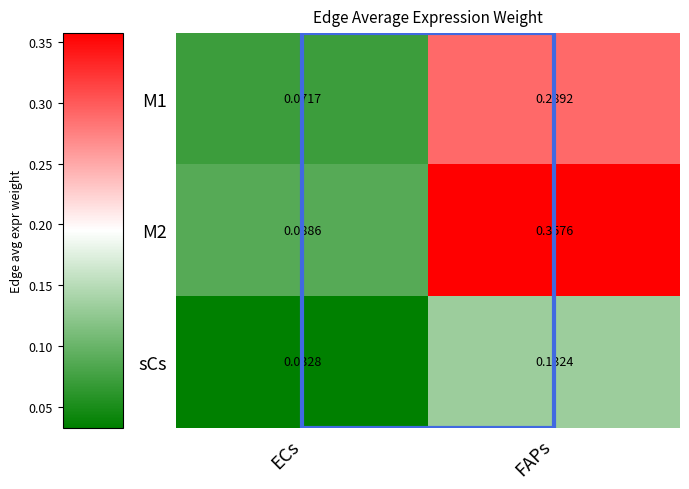

Which category has the lowest value in the sCs series?

ECs